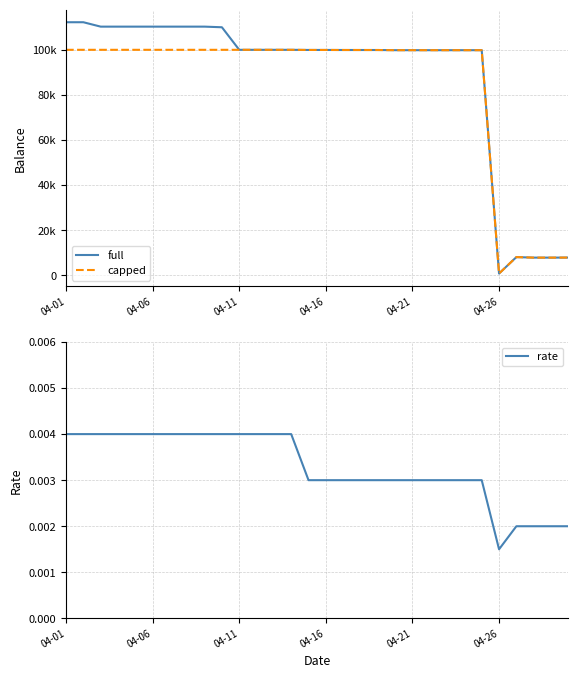

True or false: rate and full cross at least once.

False